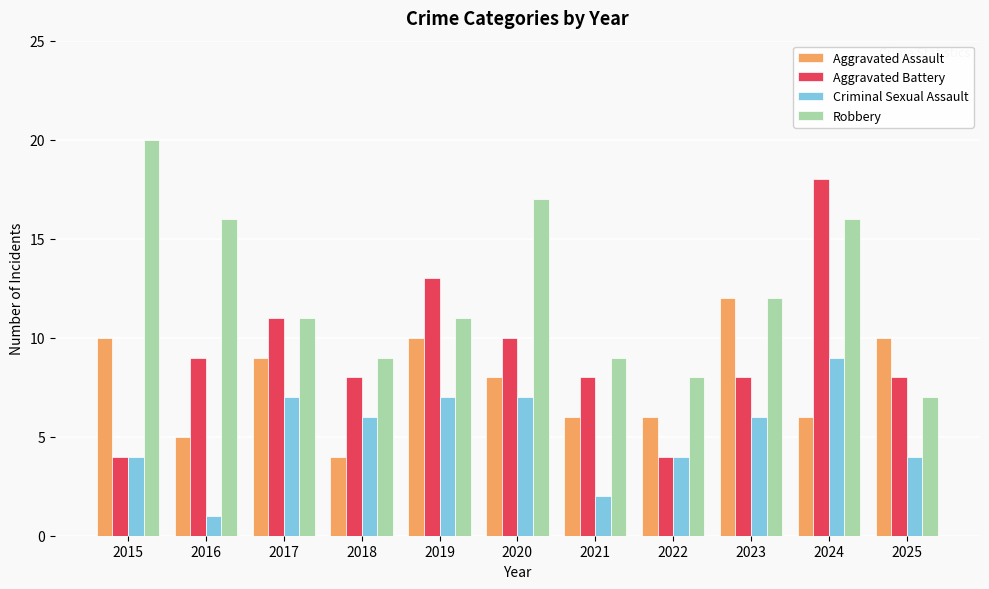

The Aggravated Battery series shows 25 at 2024. True or false?

False